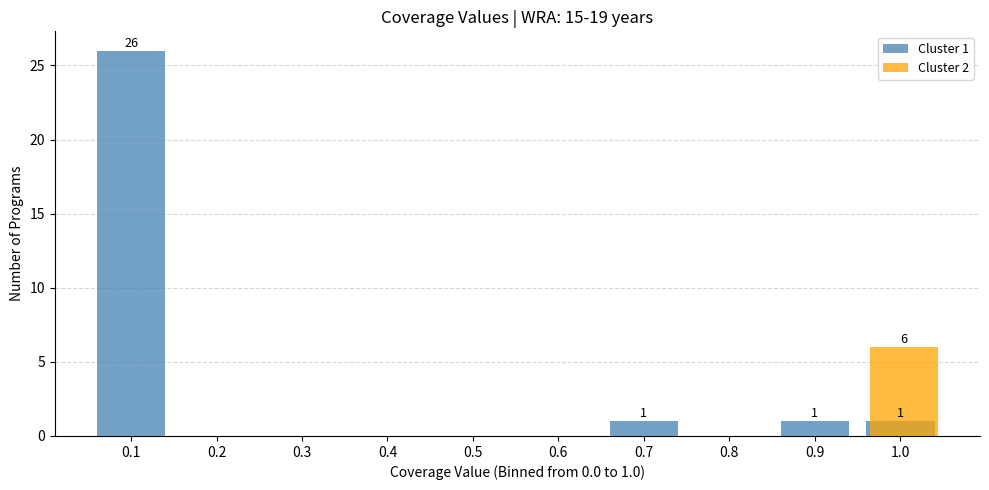

Which series has the largest total across all categories?

Cluster 1